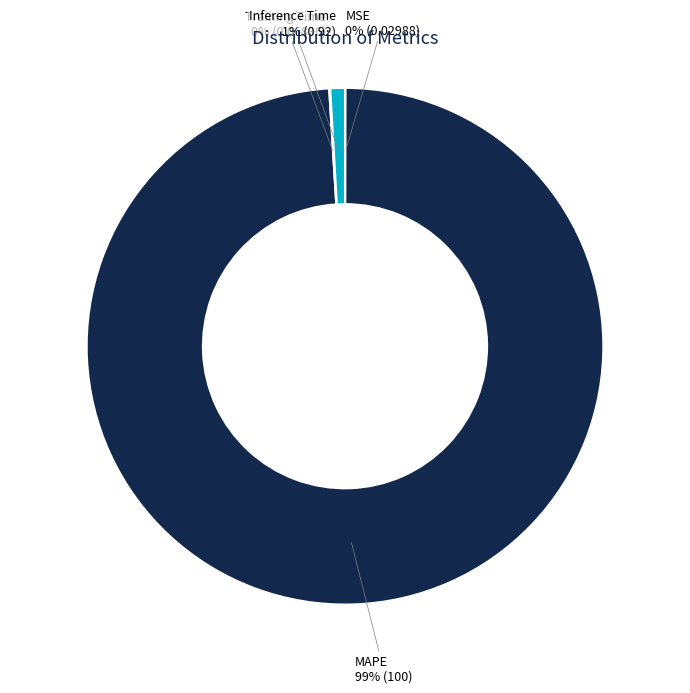

What is the largest slice in the pie chart?

MAPE